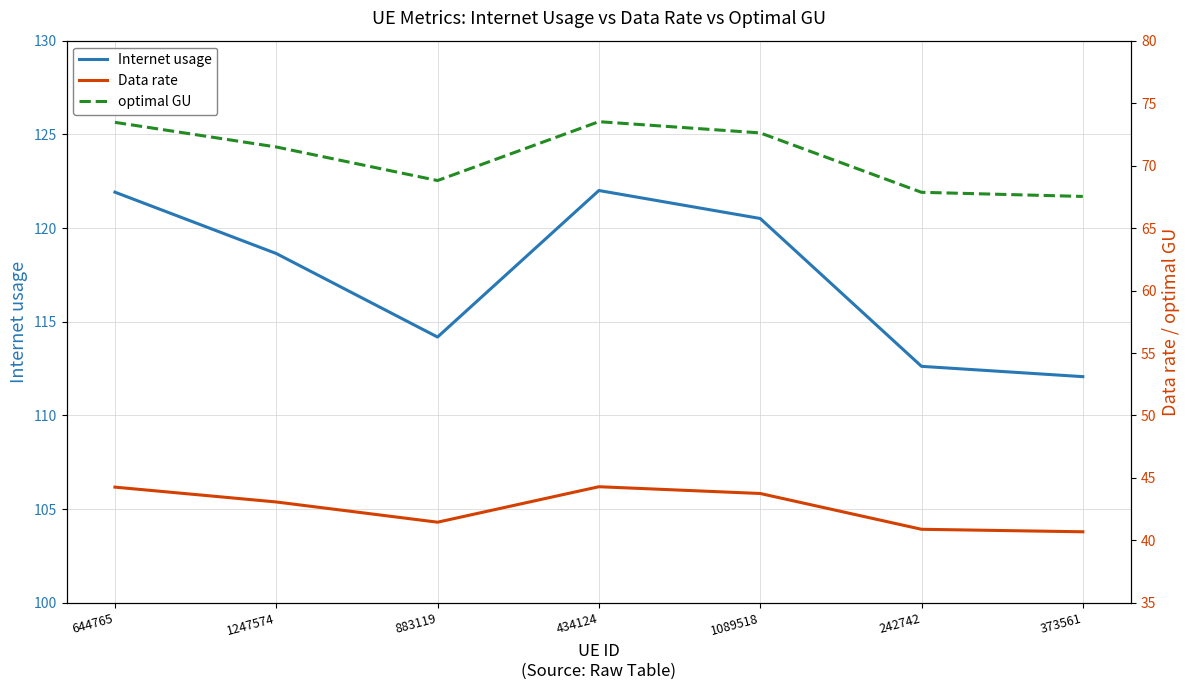

The Internet usage series shows 118.6 at 1247574. True or false?

True